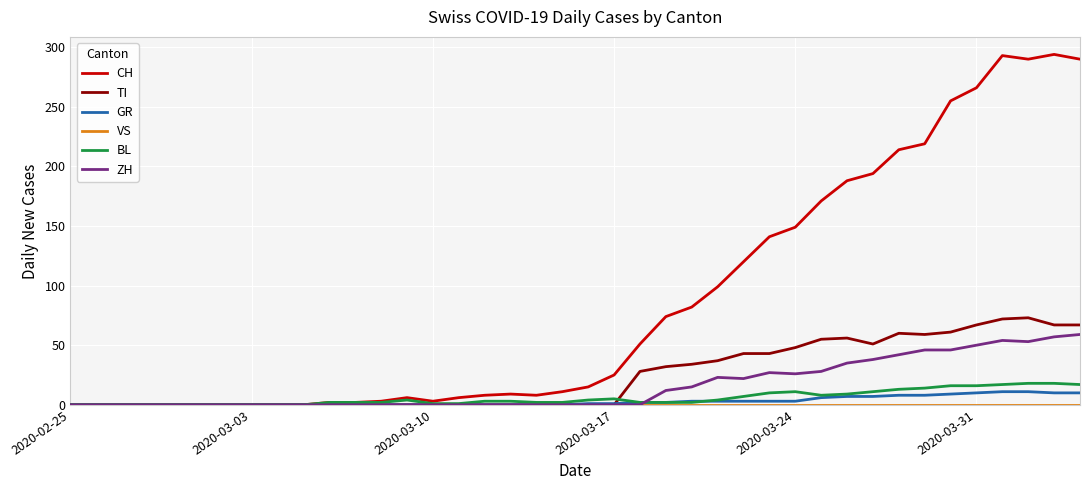

What is the maximum value for ZH?

59